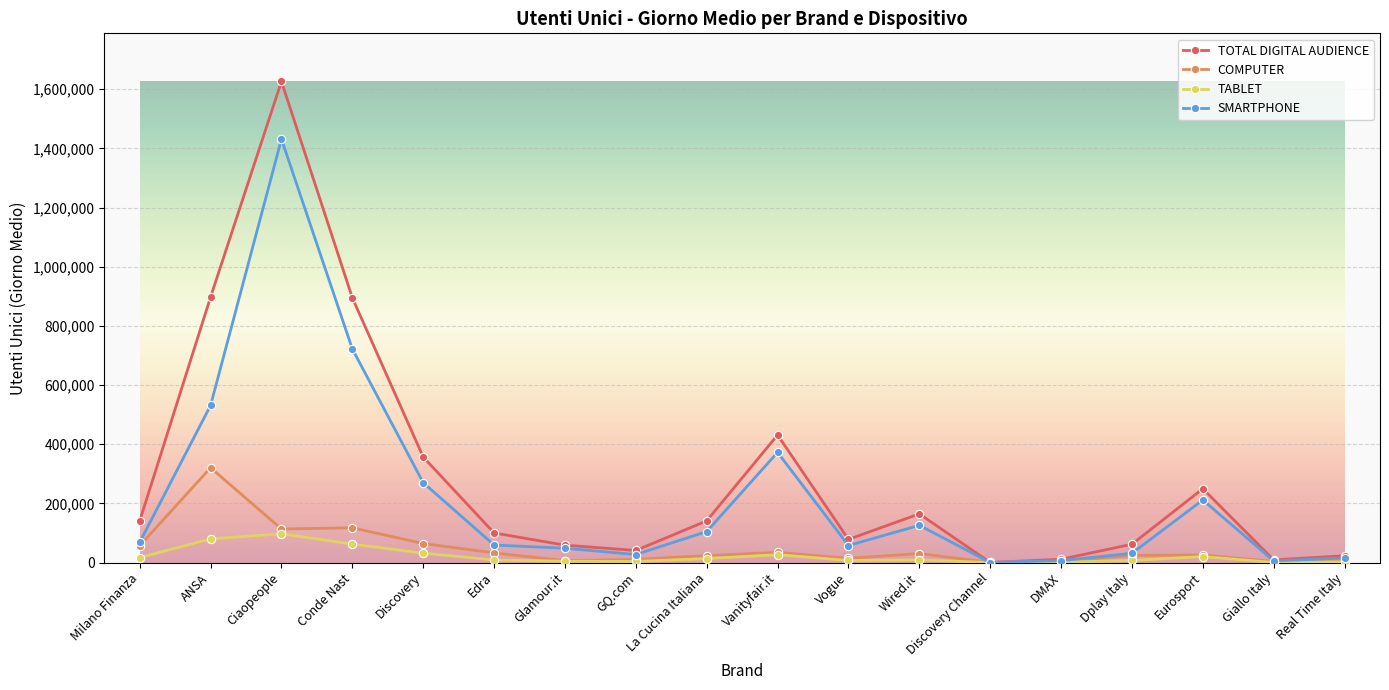

Does the chart display data point markers on the line(s)?

Yes